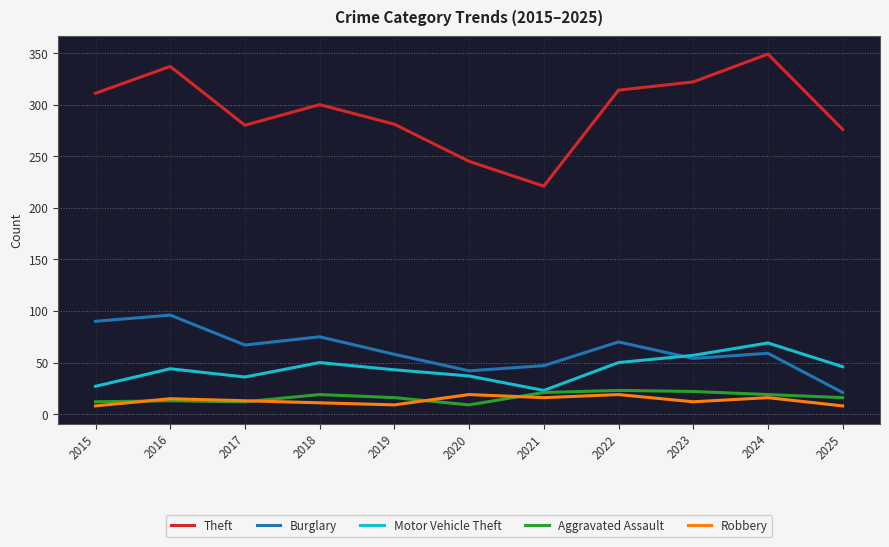

Which series has the widest spread of values?

Theft